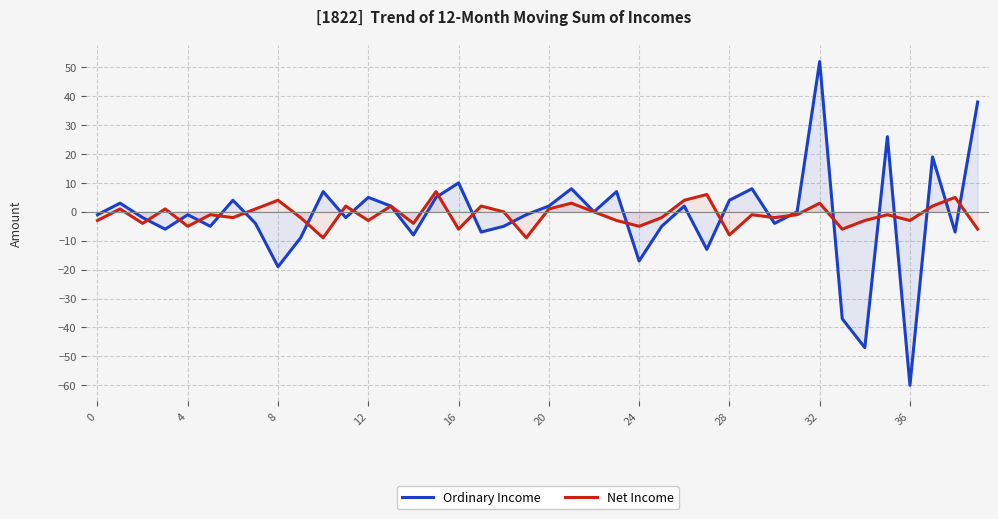

After their last crossing, which series has the higher values: Ordinary Income or Net Income?

Ordinary Income